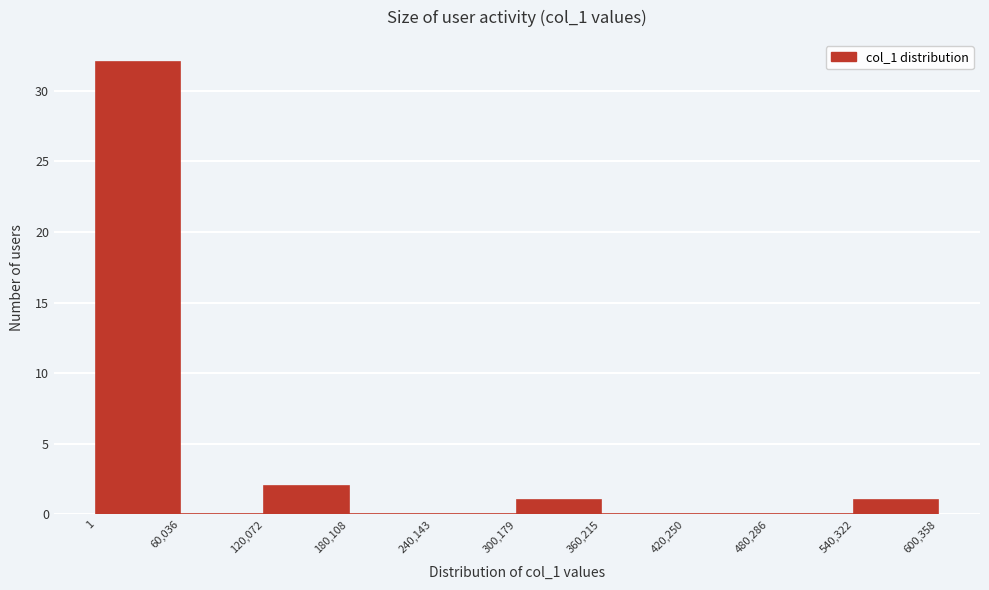

Reading left to right, transcribe this chart: for each bar, give the range it covers on the x-axis and its height. The values are not printed on the chart, so give them approximately, as read against the axis.

1 to 60,036: 32
60,036 to 120,072: 0
120,072 to 180,108: 2
180,108 to 240,143: 0
240,143 to 300,179: 0
300,179 to 360,215: 1
360,215 to 420,250: 0
420,250 to 480,286: 0
480,286 to 540,322: 0
540,322 to 600,358: 1